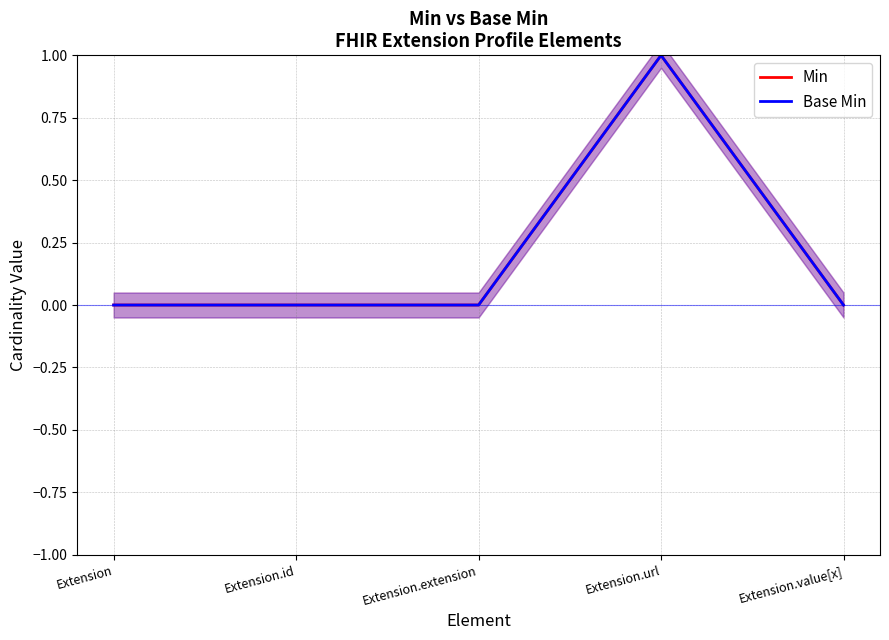

Which label corresponds to the largest value in the chart?

Extension.url